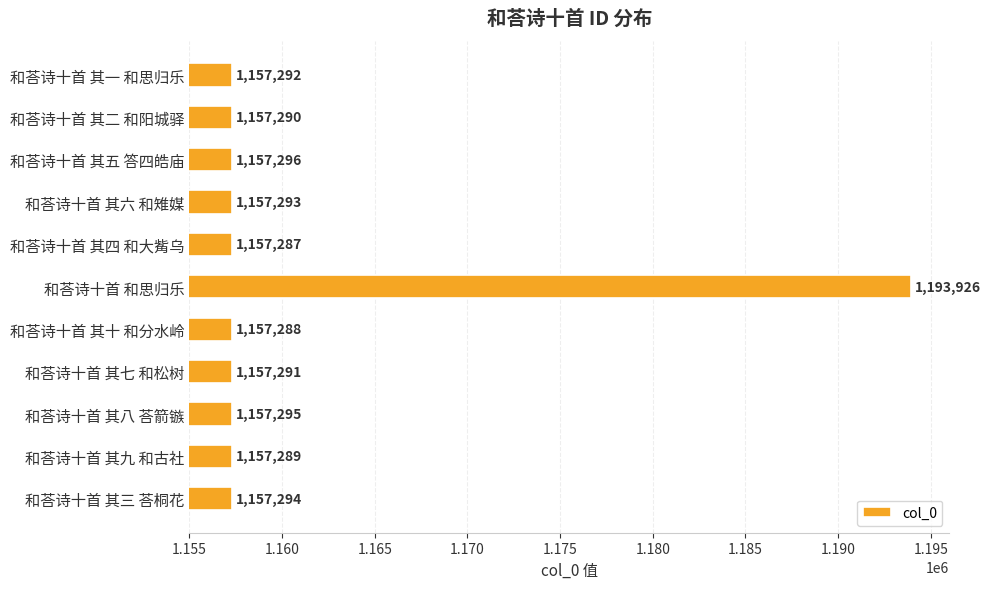

Rank the categories by value from lowest to highest.

和荅诗十首 其四 和大觜乌, 和荅诗十首 其十 和分水岭, 和荅诗十首 其九 和古社, 和荅诗十首 其二 和阳城驿, 和荅诗十首 其七 和松树, 和荅诗十首 其一 和思归乐, 和荅诗十首 其六 和雉媒, 和荅诗十首 其三 荅桐花, 和荅诗十首 其八 荅箭镞, 和荅诗十首 其五 答四皓庙, 和荅诗十首 和思归乐